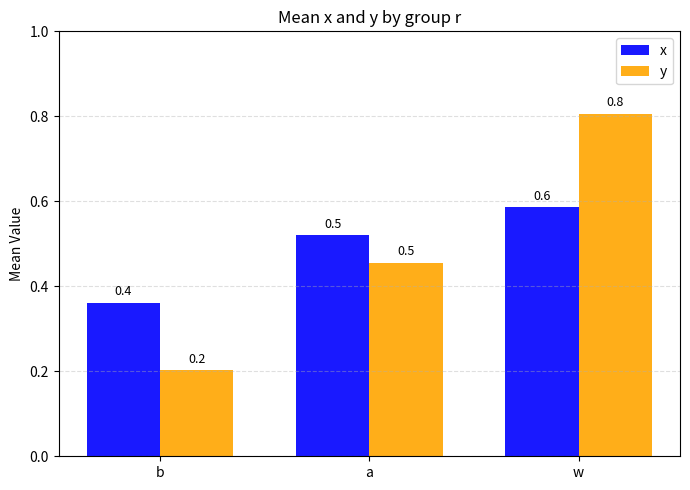

How many bars are there in total?

6